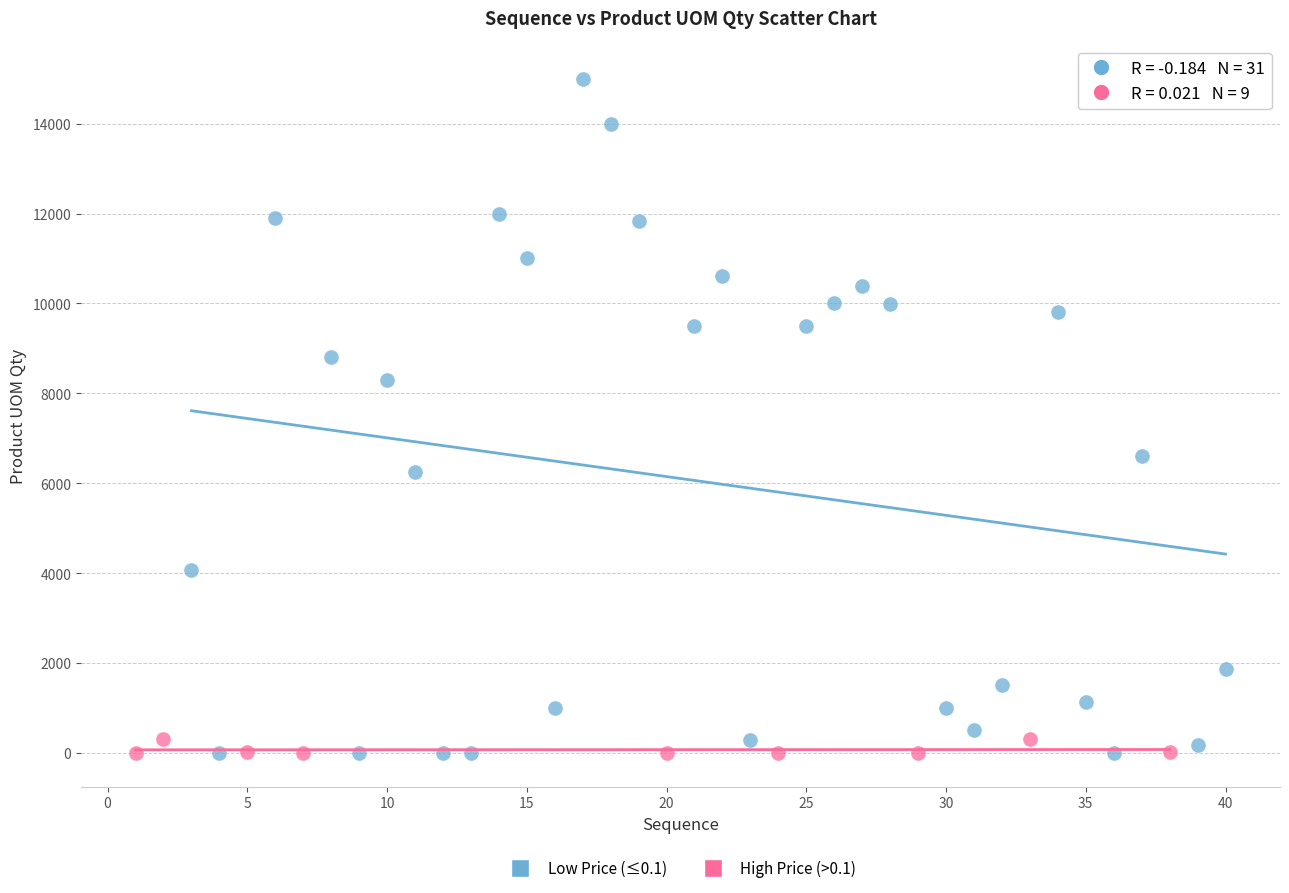

Which series contains the highest Y value?

Low Price (≤0.1)